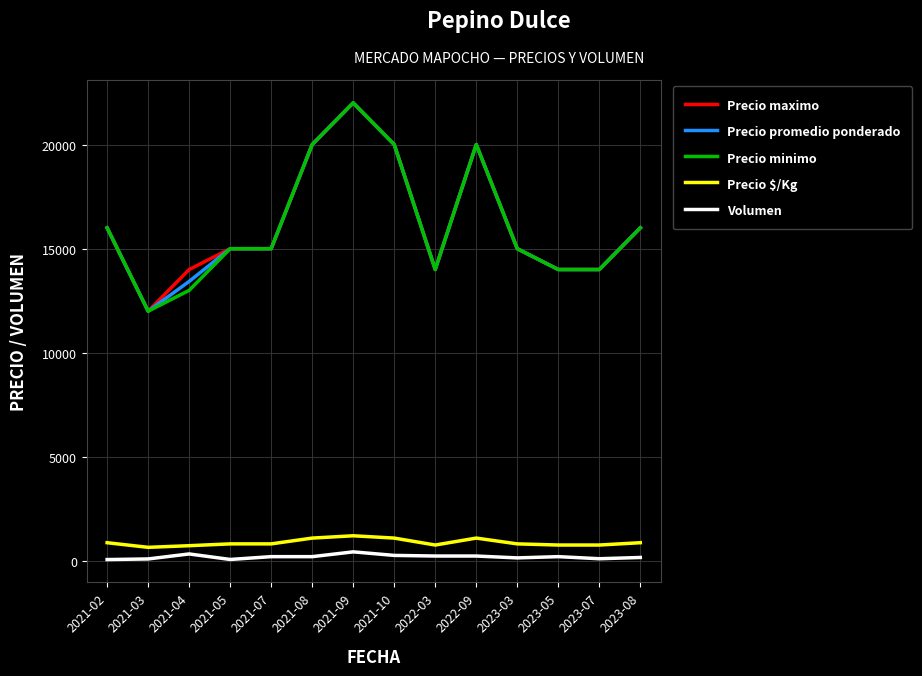

Which series changed the most between 2021-04 and 2023-08?

Precio minimo